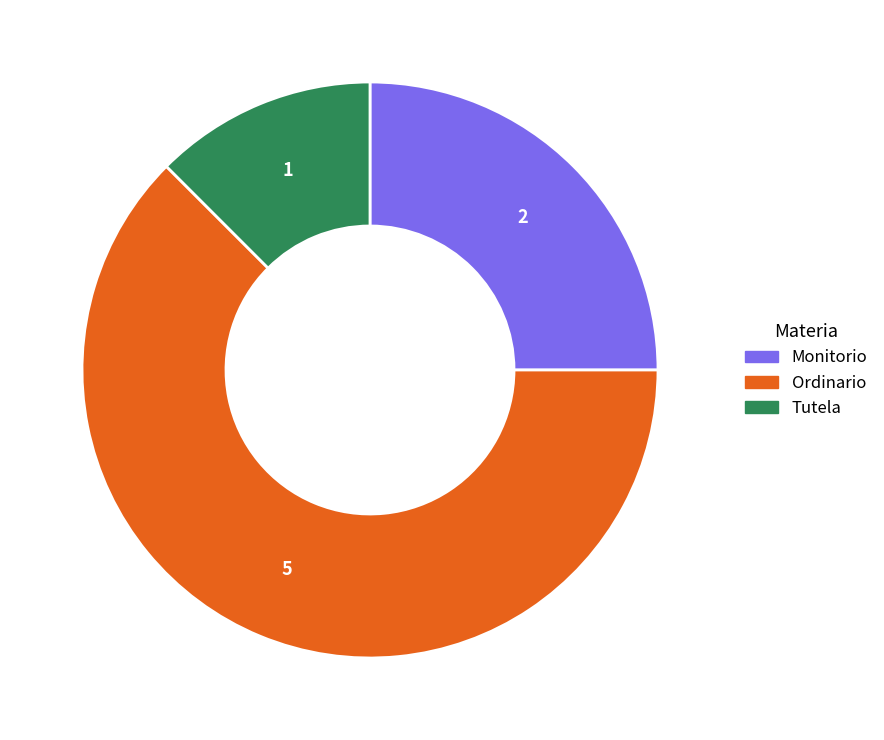

True or false: Ordinario accounts for 62% of the total.

True